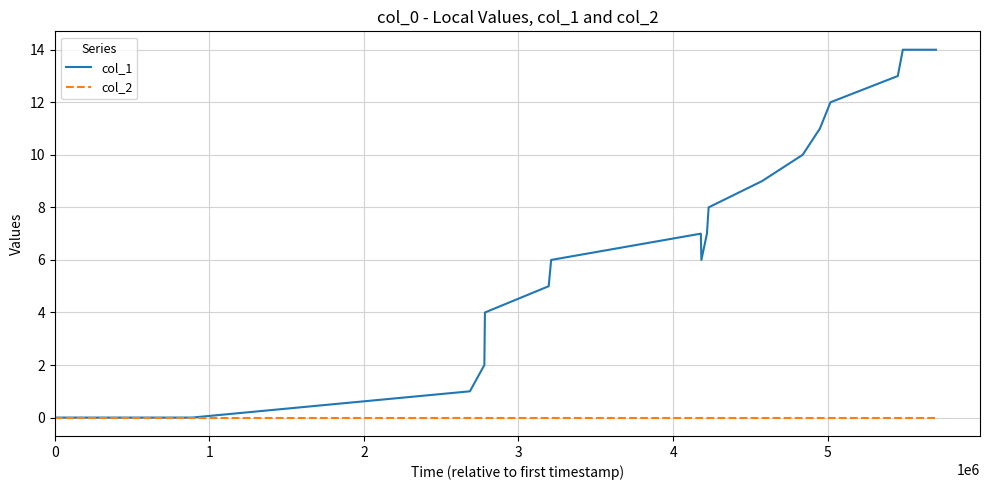

Which series has the largest range (max minus min)?

col_1